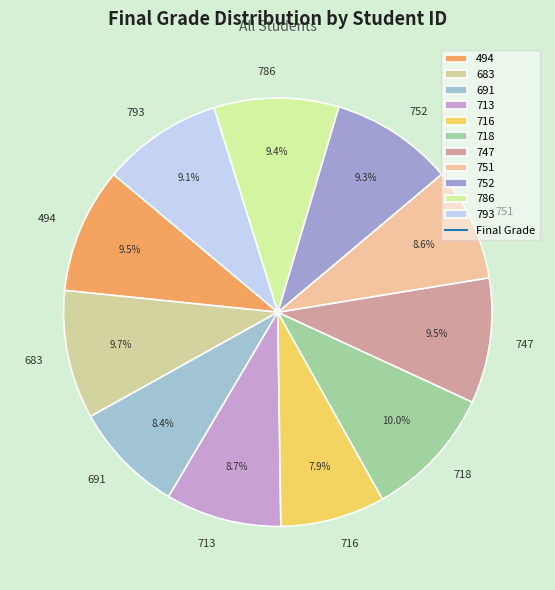

How many segments does this pie chart have?

11